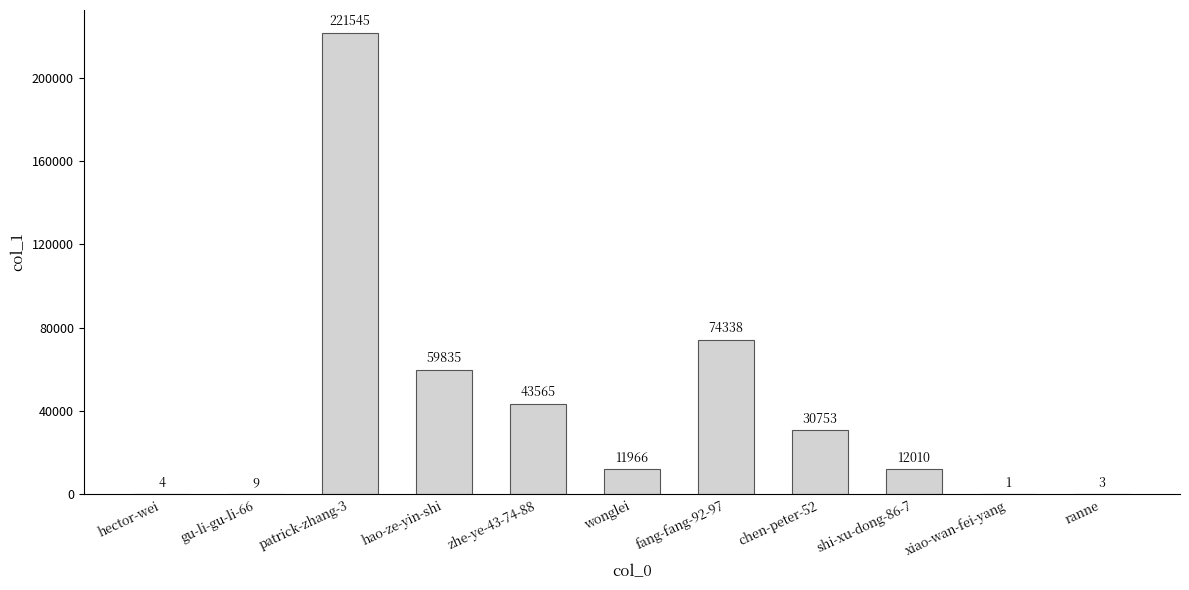

Reading right to left, extract all data points from this chart.

3	1	12010	30753	74338	11966	43565	59835	221545	9	4